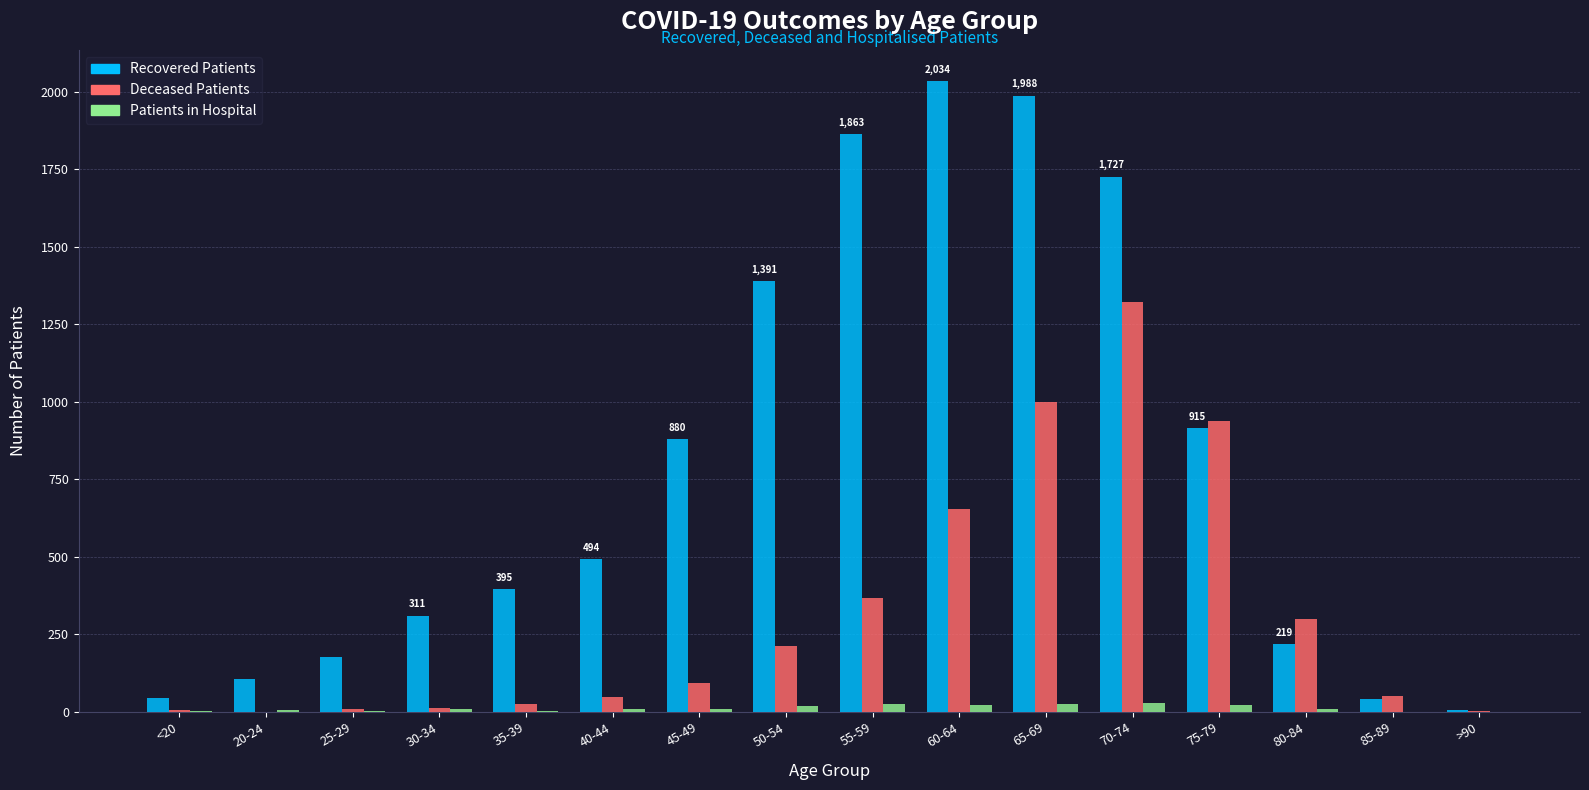

Which label corresponds to the largest value in the chart?

60-64